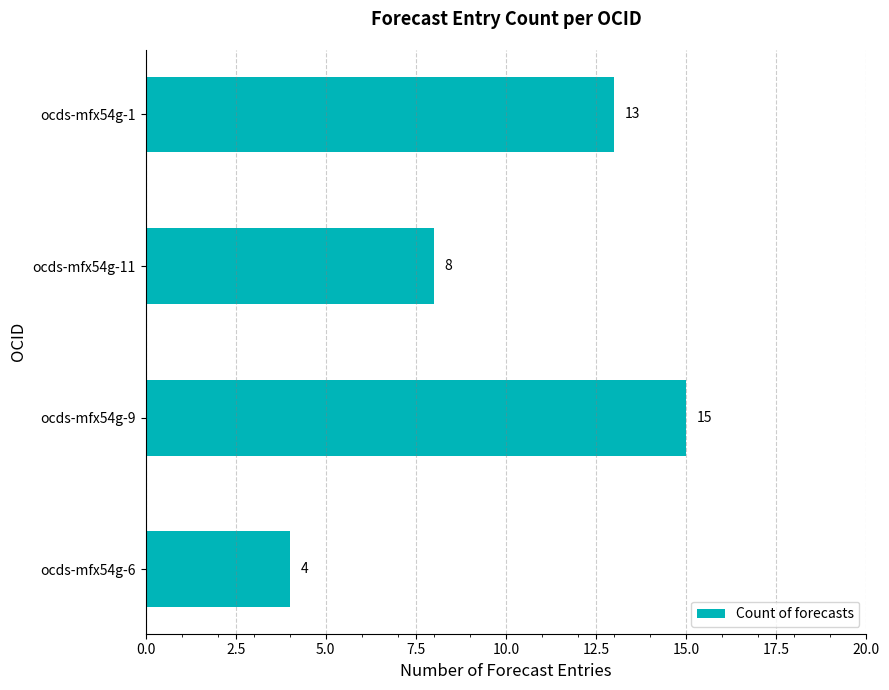

The value at ocds-mfx54g-11 is 8. True or false?

True